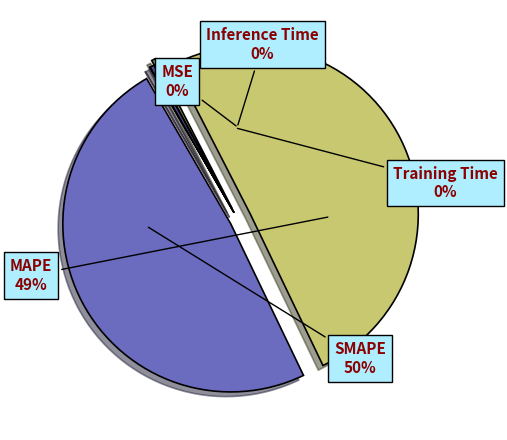

Count the number of slices in the pie.

5